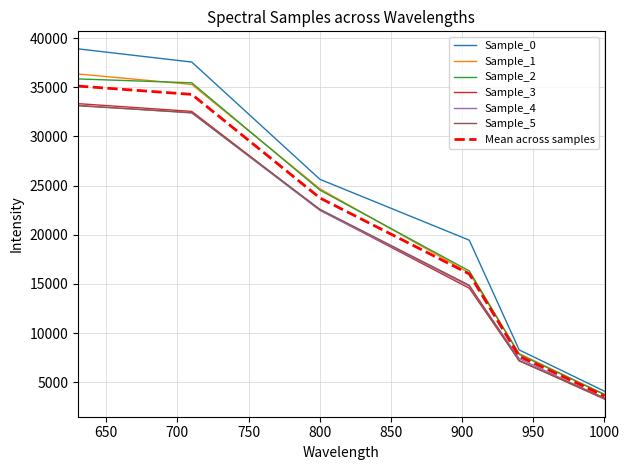

Which series has the largest total across all categories?

Sample_0